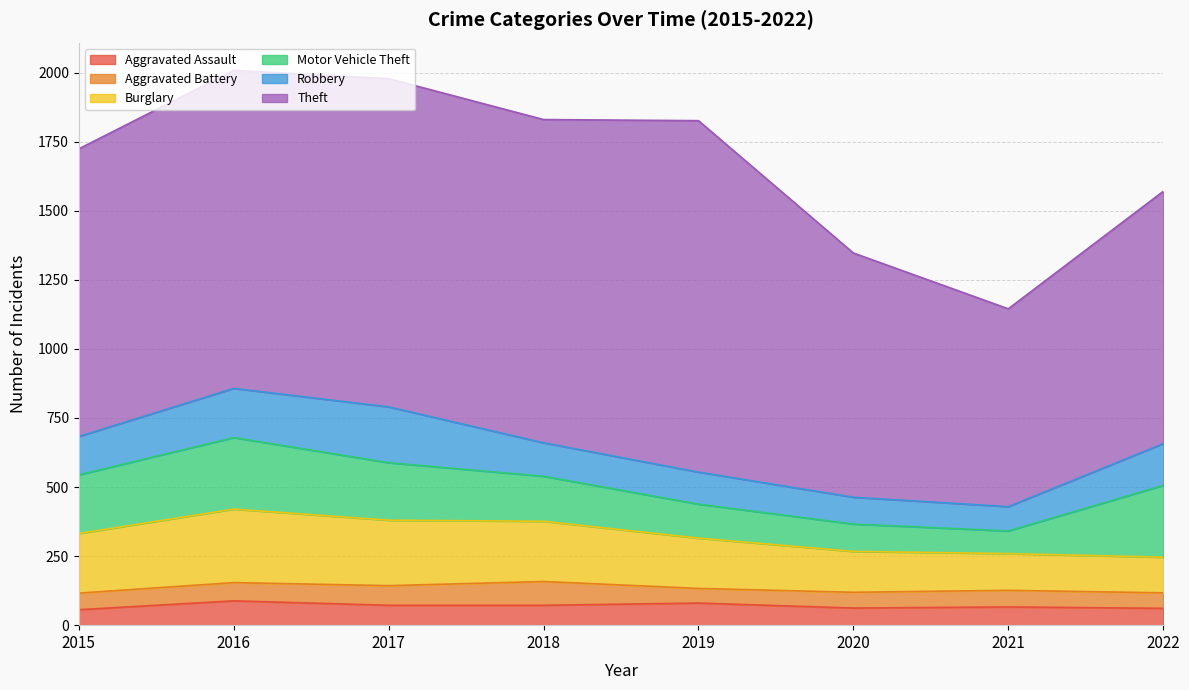

Which category has the highest value in the Aggravated Assault series?

2016